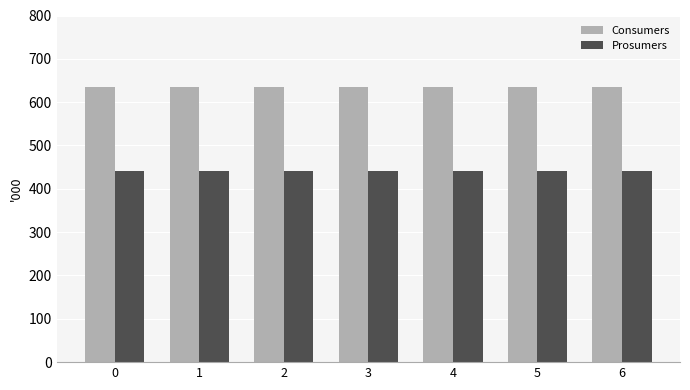

Are the bars horizontal?

No